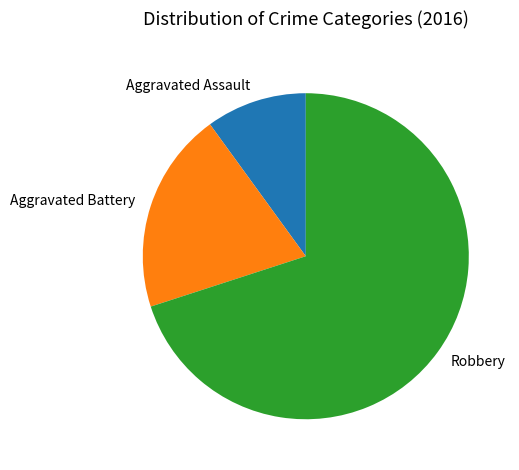

True or false: Aggravated Battery accounts for 20% of the total.

True